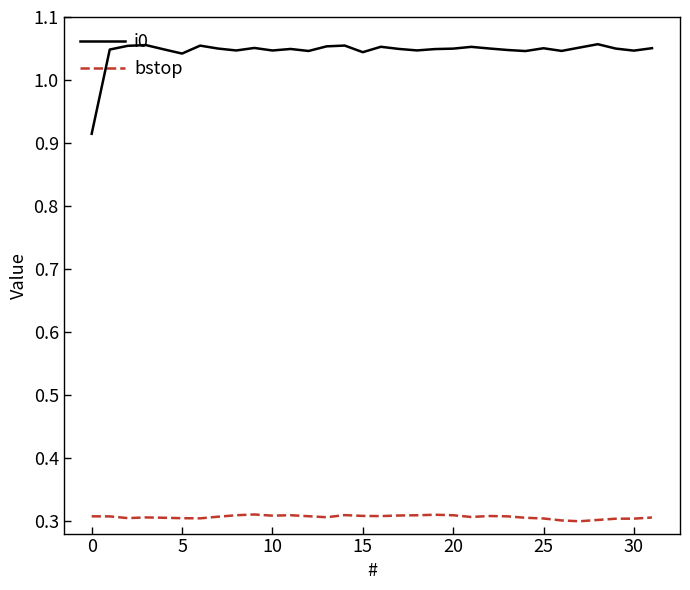

What is the sum of all bstop values?

9.8